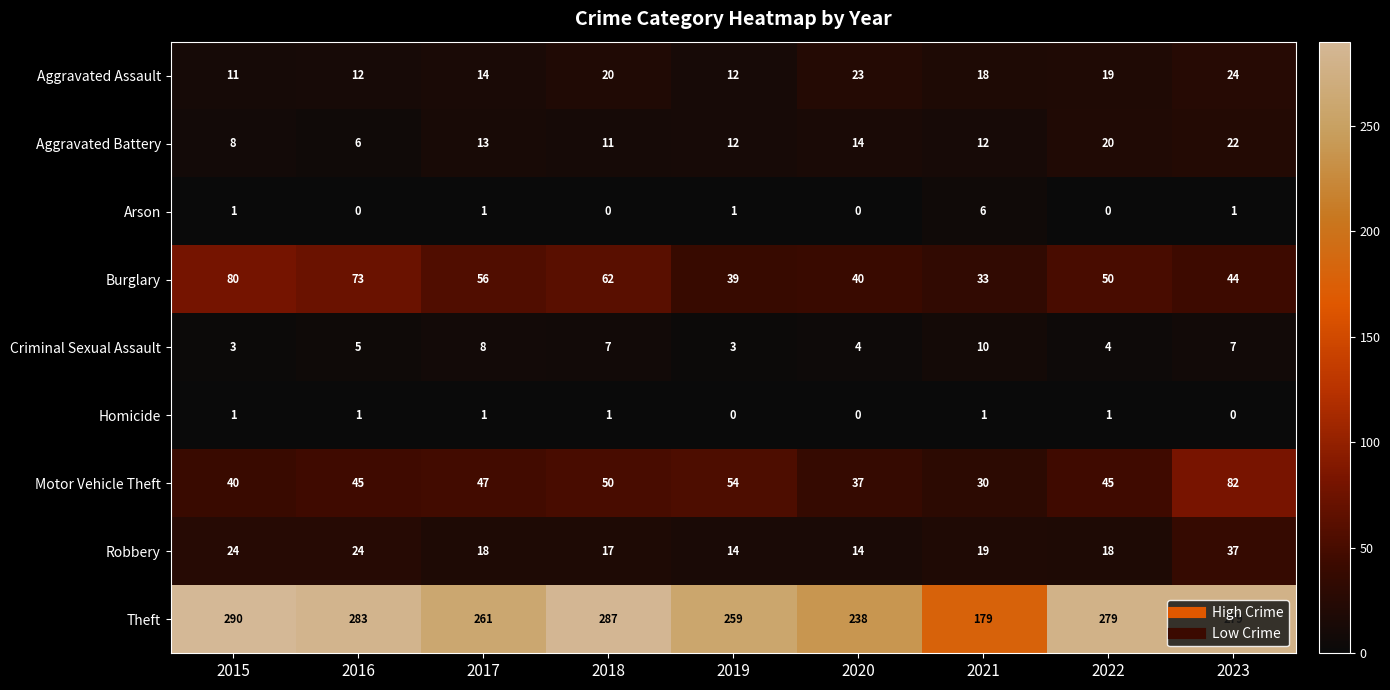

Where is Aggravated Battery nearest to the value 14?

2020